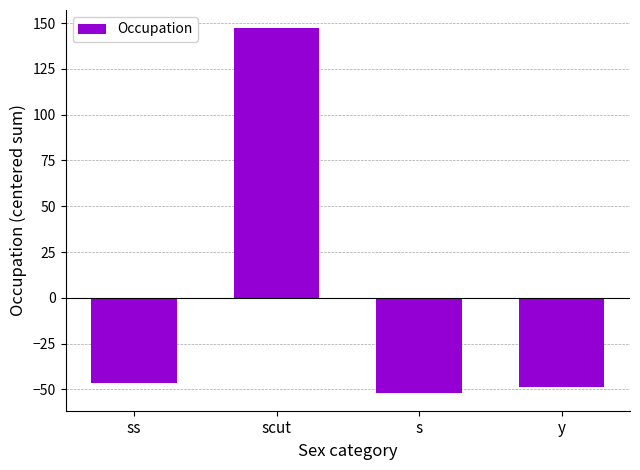

How many distinct data groups are displayed?

1